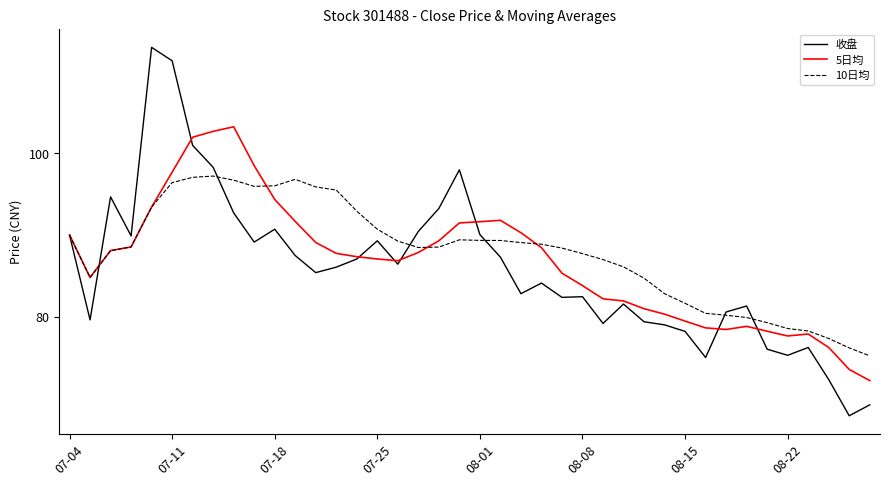

What is the greatest value displayed?

113.0